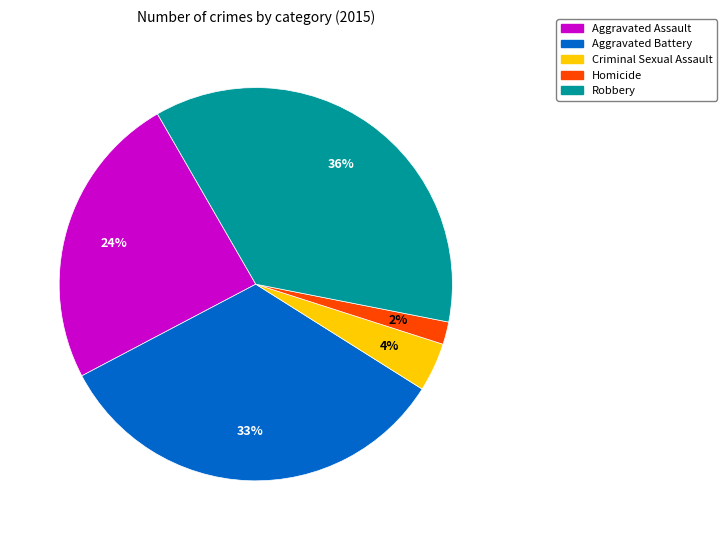

What percentage is the Homicide slice, to the nearest percent?

2%